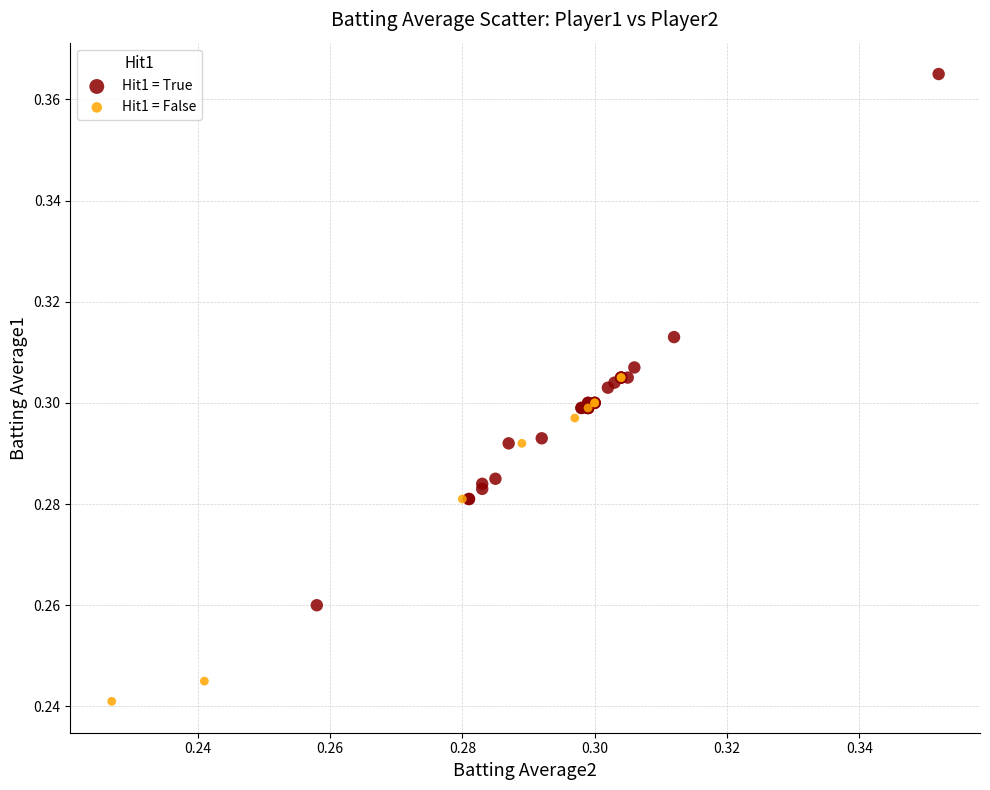

Which series has the widest spread of Y values?

Hit1 = True